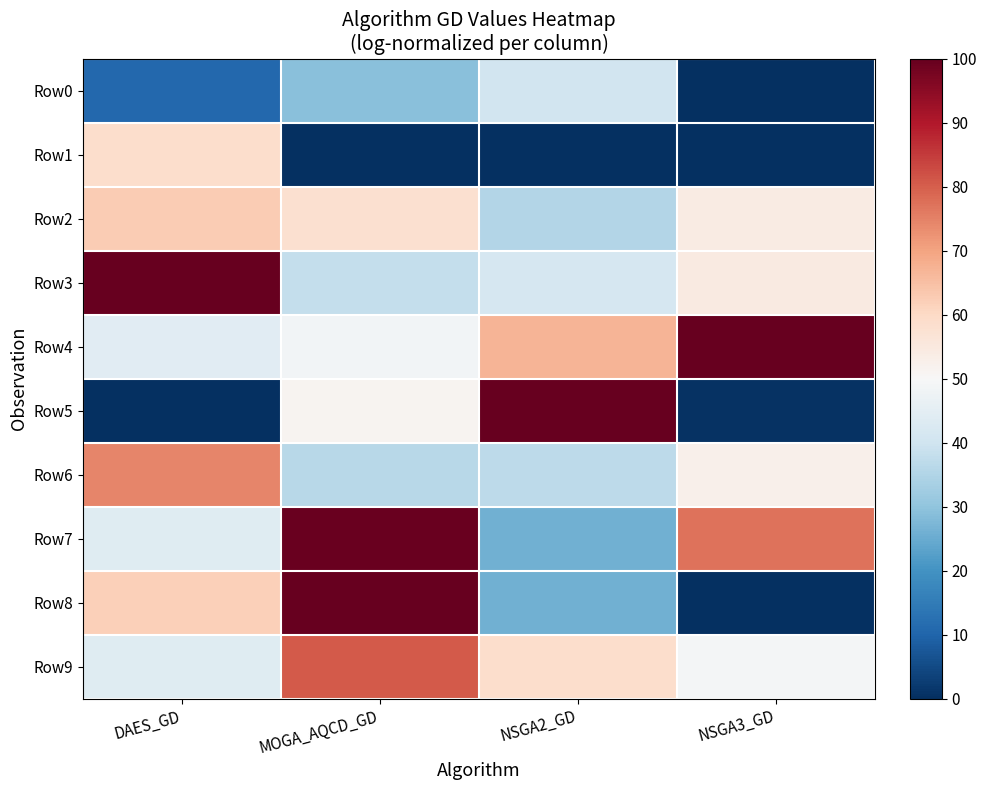

What is the total value across all series at NSGA3_GD?

388.3